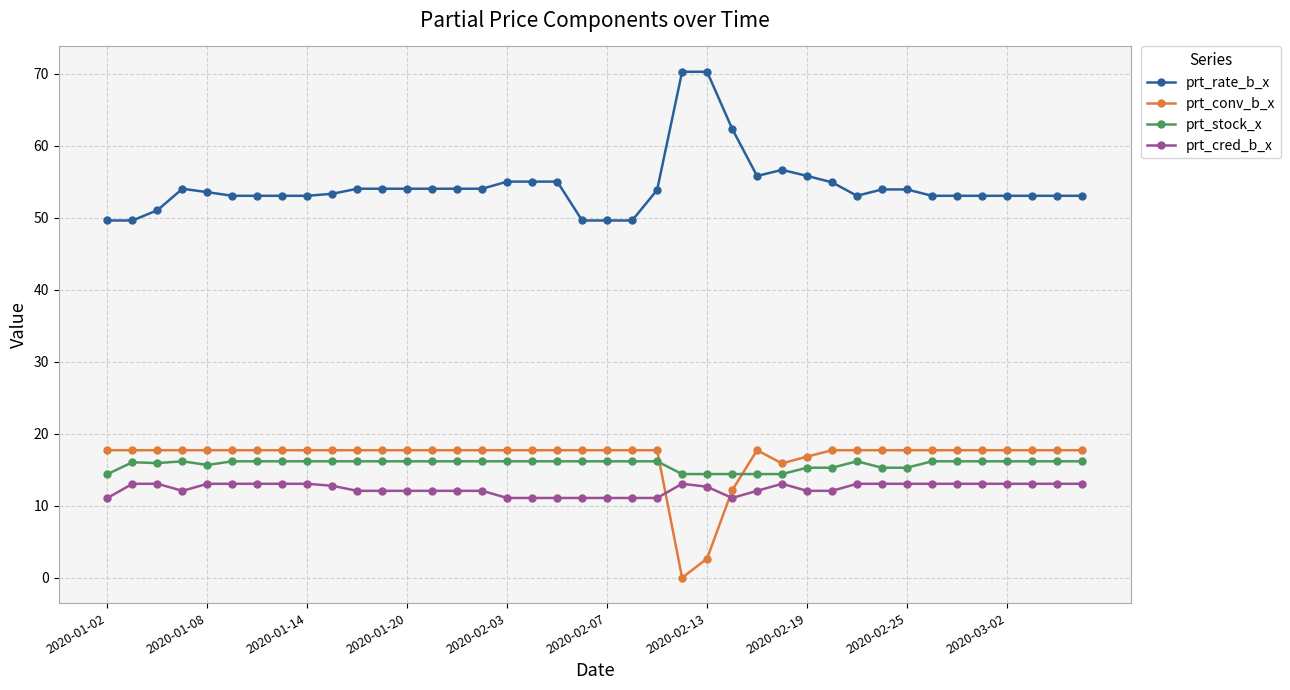

After their last crossing, which series has the higher values: prt_stock_x or prt_conv_b_x?

prt_conv_b_x